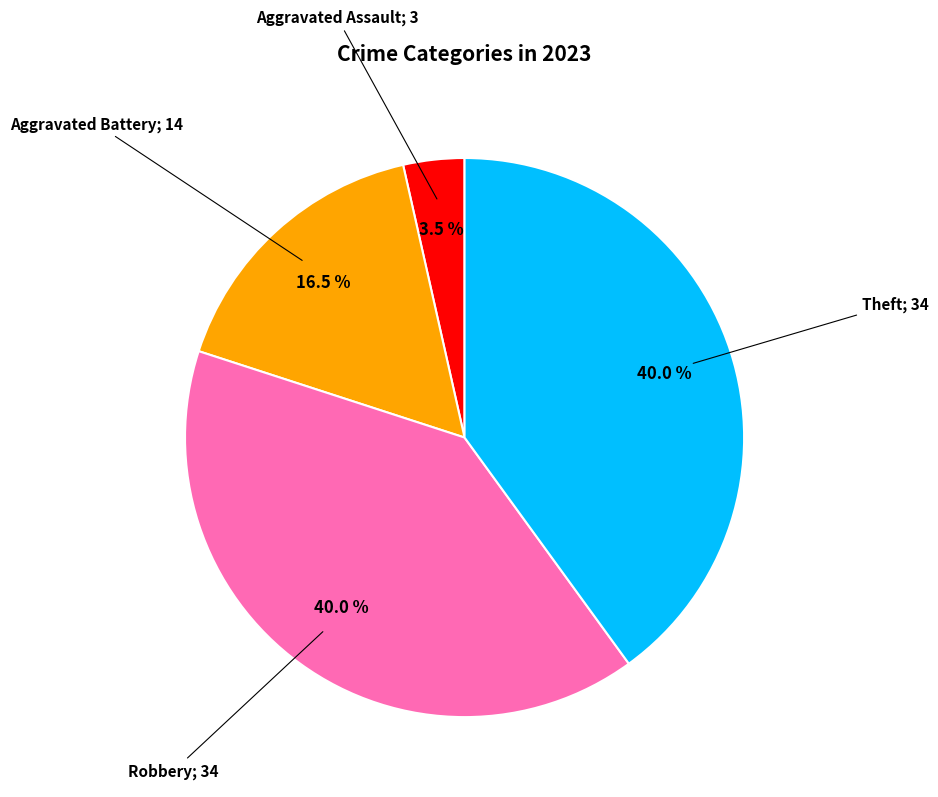

Is there any slice that represents more than half of the pie?

No